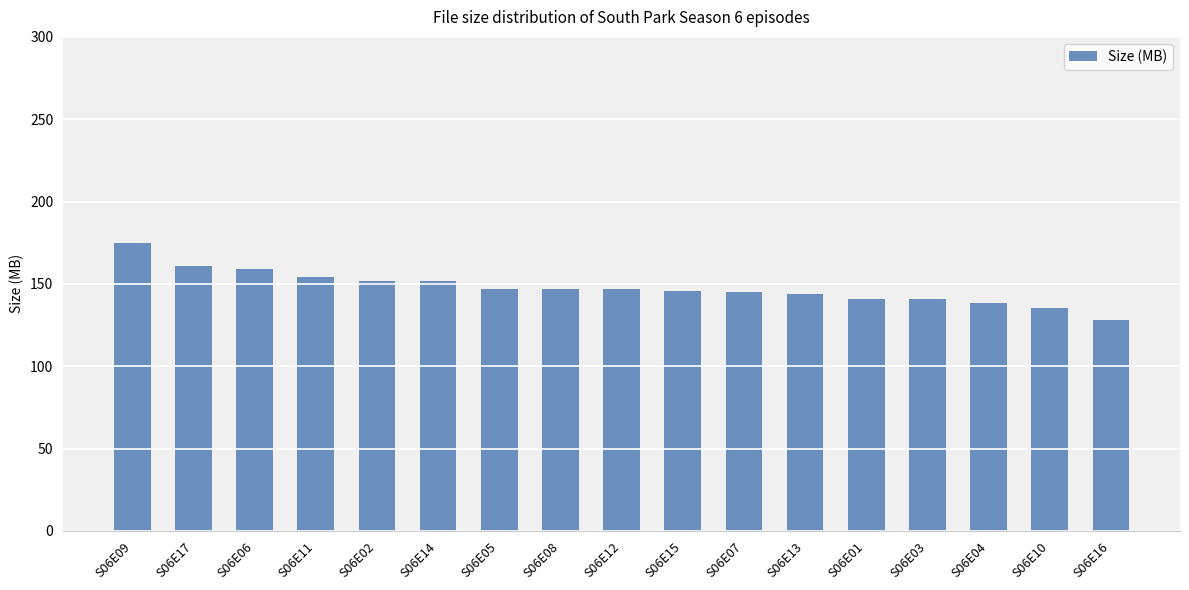

Approximately how many times larger is the value at S06E06 compared to S06E15?

1.1